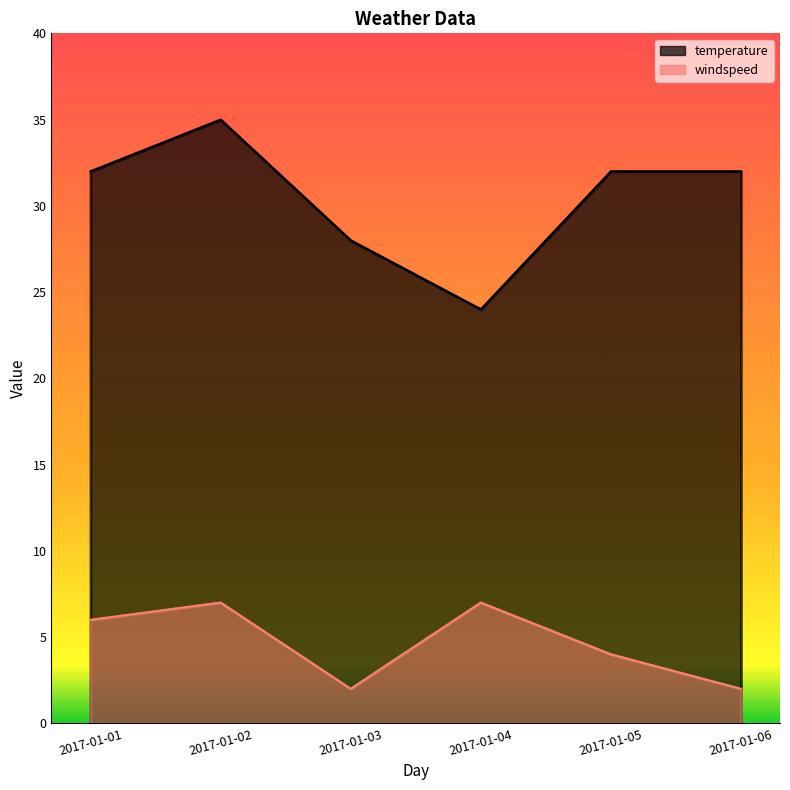

Which label corresponds to the largest value in the chart?

2017-01-02